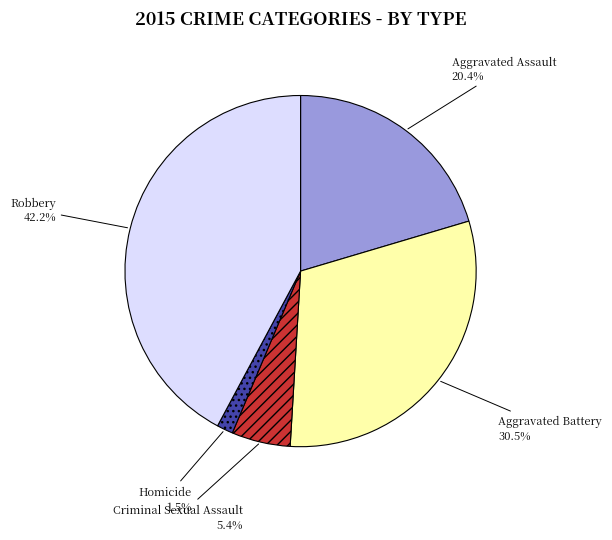

How many slices are in this pie chart?

5